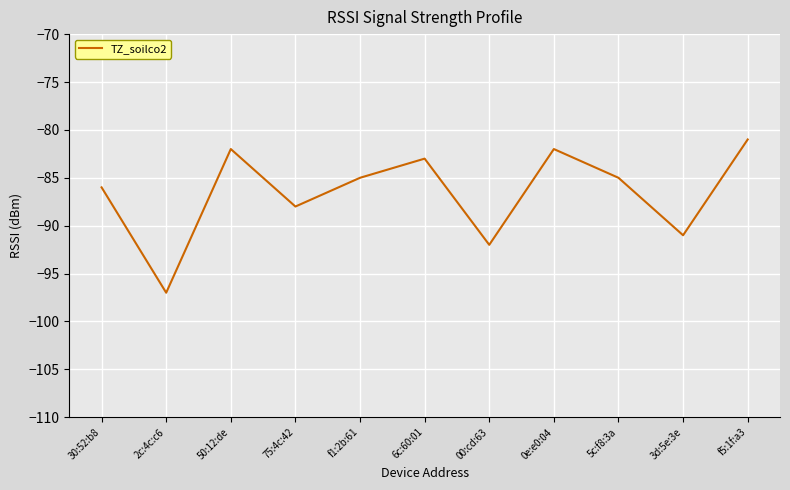

What is the difference between the values at 00:cd:63 and f1:2b:61?

7